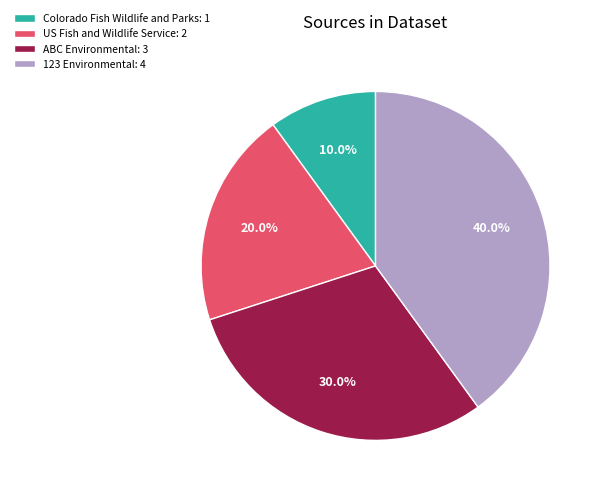

Which category has the smallest portion of the pie?

Colorado Fish Wildlife and Parks